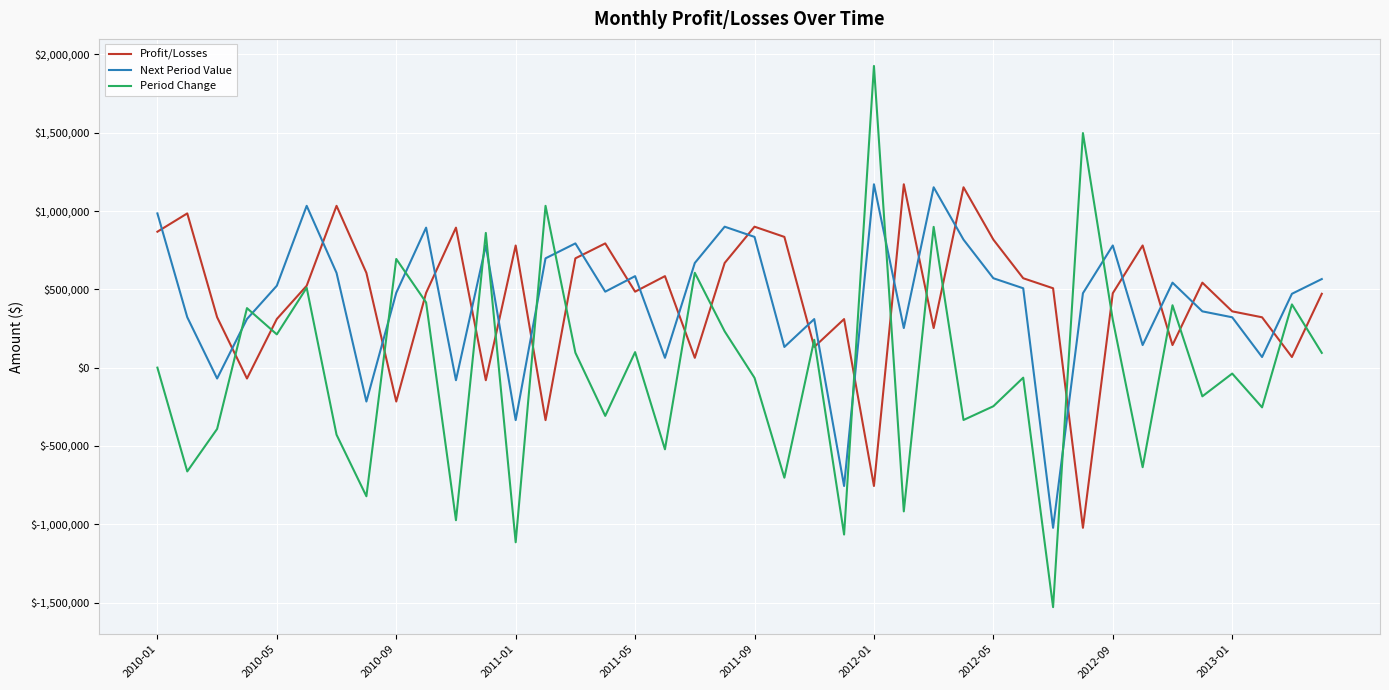

True or false: Period Change and Next Period Value intersect in this chart.

True